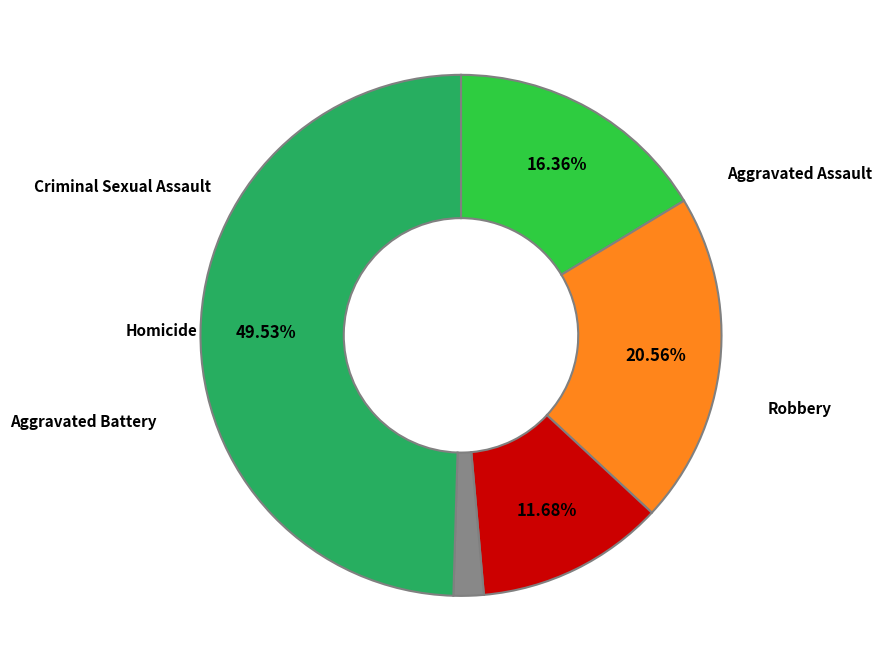

To the nearest percent, what is the average slice percentage?

20%